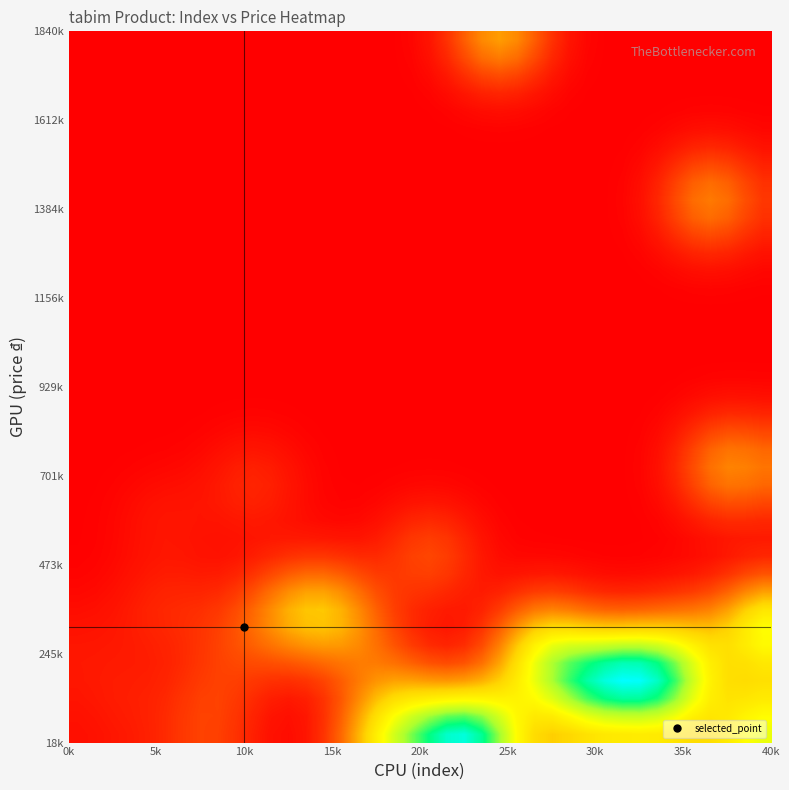

At how many categories does at least one series exceed 3?

22